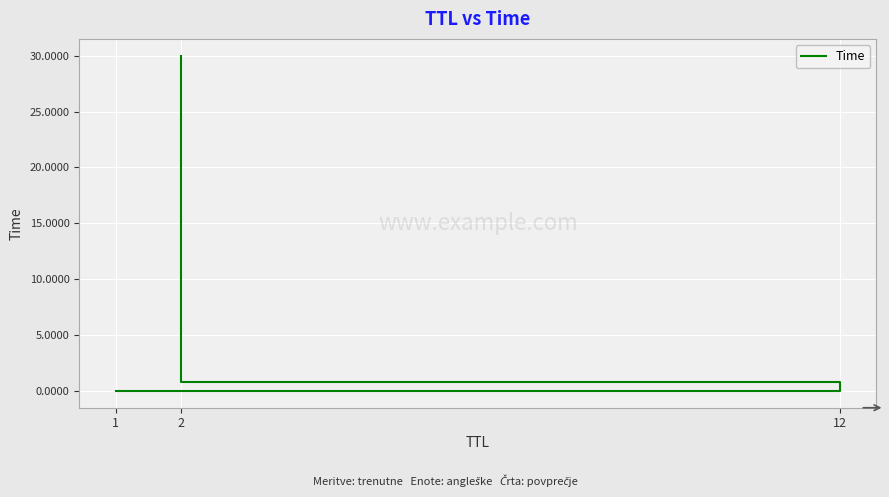

How many data points does each series have?

3